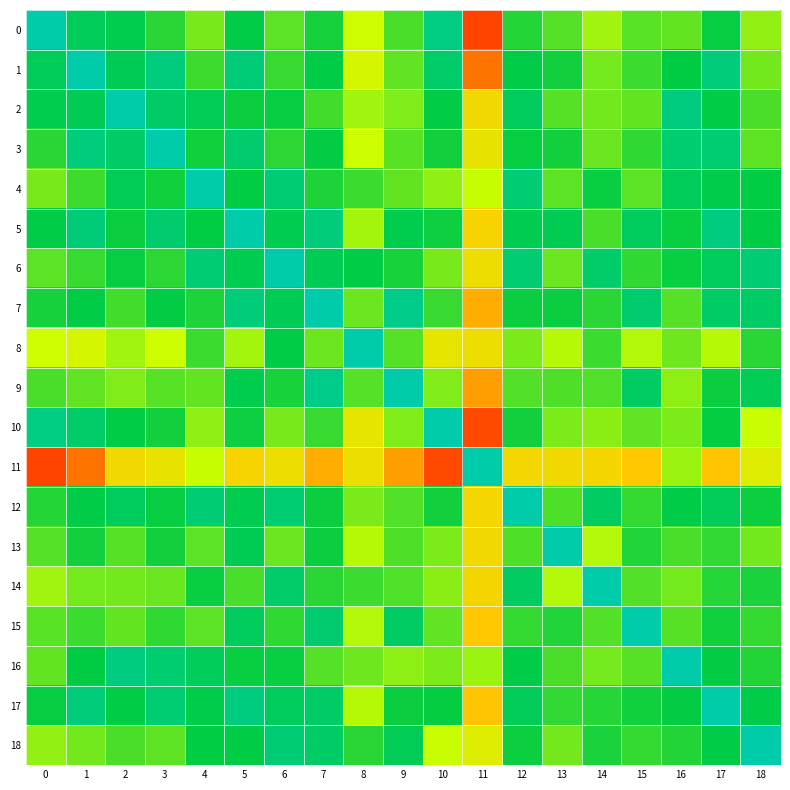

Reading right to left, list all the values displayed in this chart.

0: 18=0.2	17=0.5	16=0.3	15=0.3	14=0.2	13=0.3	12=0.4	11=-0.7	10=0.8	9=0.4	8=0.1	7=0.5	6=0.3	5=0.5	4=0.3	3=0.4	2=0.6	1=0.6	0=1.0
1: 18=0.3	17=0.8	16=0.5	15=0.4	14=0.3	13=0.5	12=0.5	11=-0.4	10=0.7	9=0.3	8=0.1	7=0.5	6=0.4	5=0.8	4=0.4	3=0.8	2=0.6	1=1.0	0=0.6
2: 18=0.4	17=0.5	16=0.8	15=0.3	14=0.3	13=0.3	12=0.6	11=-0.0	10=0.5	9=0.2	8=0.2	7=0.4	6=0.5	5=0.5	4=0.6	3=0.7	2=1.0	1=0.6	0=0.6
3: 18=0.3	17=0.7	16=0.7	15=0.4	14=0.3	13=0.5	12=0.5	11=-0.0	10=0.5	9=0.3	8=0.1	7=0.5	6=0.4	5=0.7	4=0.5	3=1.0	2=0.7	1=0.8	0=0.4
4: 18=0.5	17=0.5	16=0.6	15=0.3	14=0.5	13=0.3	12=0.7	11=0.1	10=0.2	9=0.3	8=0.4	7=0.4	6=0.7	5=0.5	4=1.0	3=0.5	2=0.6	1=0.4	0=0.3
5: 18=0.5	17=0.8	16=0.5	15=0.6	14=0.4	13=0.6	12=0.6	11=-0.1	10=0.5	9=0.6	8=0.2	7=0.8	6=0.6	5=1.0	4=0.5	3=0.7	2=0.5	1=0.8	0=0.5
6: 18=0.7	17=0.6	16=0.5	15=0.4	14=0.7	13=0.3	12=0.7	11=-0.0	10=0.3	9=0.5	8=0.5	7=0.6	6=1.0	5=0.6	4=0.7	3=0.4	2=0.5	1=0.4	0=0.3
7: 18=0.7	17=0.7	16=0.3	15=0.7	14=0.4	13=0.5	12=0.5	11=-0.2	10=0.4	9=0.8	8=0.3	7=1.0	6=0.6	5=0.8	4=0.4	3=0.5	2=0.4	1=0.5	0=0.5
8: 18=0.4	17=0.1	16=0.3	15=0.2	14=0.4	13=0.1	12=0.3	11=-0.0	10=-0.0	9=0.3	8=1.0	7=0.3	6=0.5	5=0.2	4=0.4	3=0.1	2=0.2	1=0.1	0=0.1
9: 18=0.6	17=0.5	16=0.2	15=0.7	14=0.3	13=0.3	12=0.3	11=-0.3	10=0.2	9=1.0	8=0.3	7=0.8	6=0.5	5=0.6	4=0.3	3=0.3	2=0.2	1=0.3	0=0.4
10: 18=0.1	17=0.5	16=0.3	15=0.3	14=0.2	13=0.3	12=0.5	11=-0.6	10=1.0	9=0.2	8=-0.0	7=0.4	6=0.3	5=0.5	4=0.2	3=0.5	2=0.5	1=0.7	0=0.8
11: 18=0.0	17=-0.1	16=0.2	15=-0.1	14=-0.1	13=-0.0	12=-0.1	11=1.0	10=-0.6	9=-0.3	8=-0.0	7=-0.2	6=-0.0	5=-0.1	4=0.1	3=-0.0	2=-0.0	1=-0.4	0=-0.7
12: 18=0.5	17=0.6	16=0.5	15=0.4	14=0.6	13=0.3	12=1.0	11=-0.1	10=0.5	9=0.3	8=0.3	7=0.5	6=0.7	5=0.6	4=0.7	3=0.5	2=0.6	1=0.5	0=0.4
13: 18=0.3	17=0.4	16=0.4	15=0.4	14=0.2	13=1.0	12=0.3	11=-0.0	10=0.3	9=0.3	8=0.1	7=0.5	6=0.3	5=0.6	4=0.3	3=0.5	2=0.3	1=0.5	0=0.3
14: 18=0.4	17=0.4	16=0.3	15=0.3	14=1.0	13=0.2	12=0.6	11=-0.1	10=0.2	9=0.3	8=0.4	7=0.4	6=0.7	5=0.4	4=0.5	3=0.3	2=0.3	1=0.3	0=0.2
15: 18=0.4	17=0.5	16=0.3	15=1.0	14=0.3	13=0.4	12=0.4	11=-0.1	10=0.3	9=0.7	8=0.2	7=0.7	6=0.4	5=0.6	4=0.3	3=0.4	2=0.3	1=0.4	0=0.3
16: 18=0.4	17=0.5	16=1.0	15=0.3	14=0.3	13=0.4	12=0.5	11=0.2	10=0.3	9=0.2	8=0.3	7=0.3	6=0.5	5=0.5	4=0.6	3=0.7	2=0.8	1=0.5	0=0.3
17: 18=0.5	17=1.0	16=0.5	15=0.5	14=0.4	13=0.4	12=0.6	11=-0.1	10=0.5	9=0.5	8=0.1	7=0.7	6=0.6	5=0.8	4=0.5	3=0.7	2=0.5	1=0.8	0=0.5
18: 18=1.0	17=0.5	16=0.4	15=0.4	14=0.4	13=0.3	12=0.5	11=0.0	10=0.1	9=0.6	8=0.4	7=0.7	6=0.7	5=0.5	4=0.5	3=0.3	2=0.4	1=0.3	0=0.2